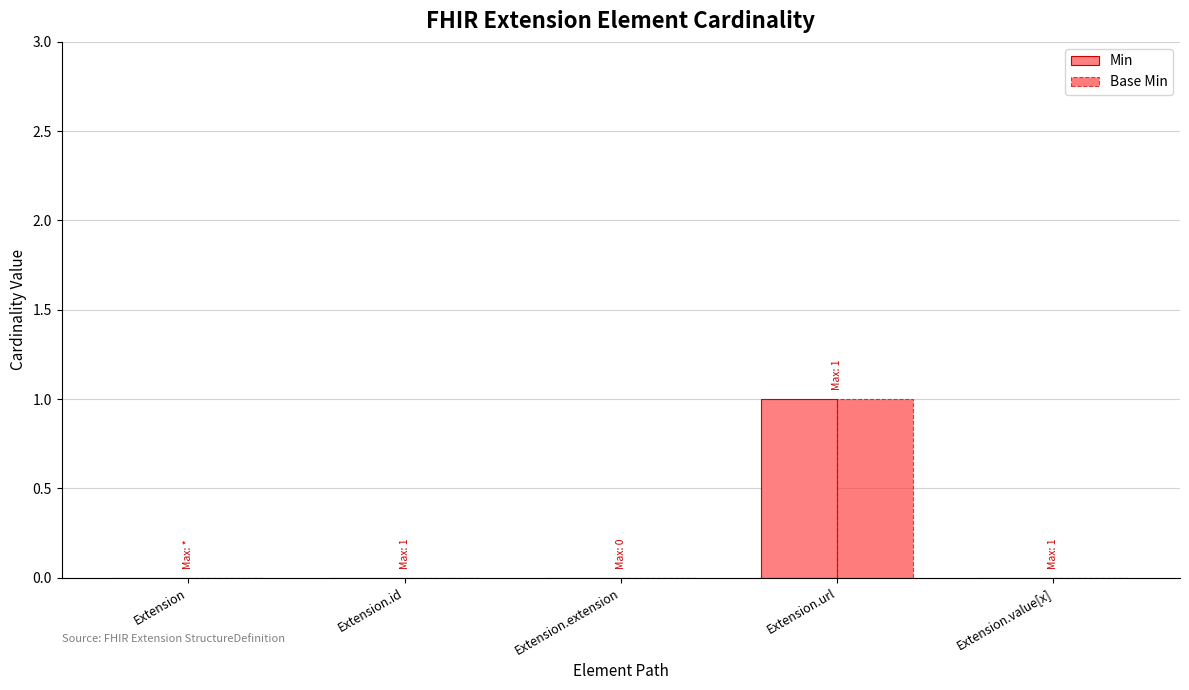

At which label does Min reach its peak?

Extension.url